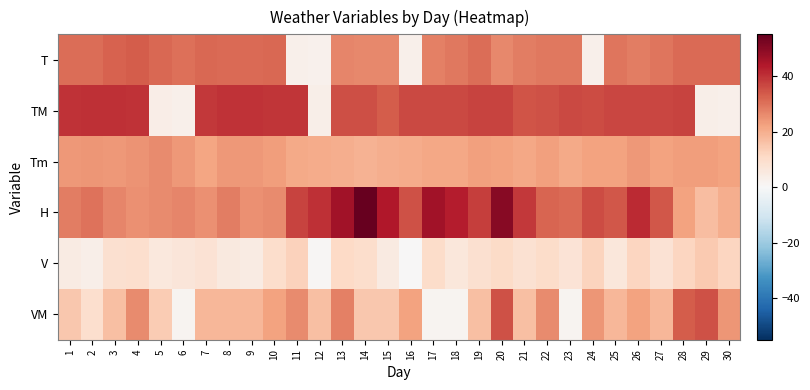

Reading left to right, list all the values displayed in this chart.

T: 1=30.8	2=30.6	3=32.3	4=33.1	5=31.4	6=30.4	7=31.7	8=31.3	9=31.3	10=31.4	11=2.9	12=2.2	13=26.9	14=26.3	15=26.6	16=2.9	17=27.9	18=29.1	19=30.8	20=26.5	21=28.2	22=29.2	23=29.2	24=2.7	25=29.3	26=28.0	27=29.4	28=31.0	29=31.1	30=31.0
TM: 1=39.7	2=40.0	3=40.0	4=39.9	5=3.6	6=3.0	7=39.1	8=39.7	9=39.7	10=39.4	11=39.3	12=3.4	13=35.3	14=35.4	15=33.2	16=36.2	17=36.5	18=36.5	19=37.1	20=37.1	21=34.8	22=35.0	23=36.1	24=36.0	25=36.8	26=36.7	27=36.7	28=37.1	29=3.2	30=3.0
Tm: 1=24.0	2=24.4	3=24.0	4=24.6	5=26.0	6=24.0	7=21.8	8=23.9	9=24.0	10=23.0	11=21.0	12=20.6	13=20.0	14=19.0	15=20.1	16=20.2	17=21.1	18=21.4	19=22.5	20=22.0	21=21.4	22=22.4	23=21.0	24=22.0	25=22.0	26=23.8	27=22.0	28=23.0	29=23.0	30=22.0
H: 1=28.0	2=30.0	3=27.0	4=25.0	5=26.0	6=27.0	7=25.0	8=28.0	9=25.0	10=26.0	11=37.0	12=40.0	13=46.0	14=55.0	15=44.0	16=35.0	17=46.0	18=43.0	19=38.0	20=50.0	21=39.0	22=32.0	23=31.0	24=36.0	25=34.0	26=41.0	27=34.0	28=22.0	29=17.0	30=20.0
V: 1=4.6	2=3.3	3=8.9	4=9.1	5=5.7	6=6.5	7=7.8	8=5.4	9=4.3	10=9.6	11=12.6	12=0.5	13=11.1	14=9.6	15=5.0	16=0.3	17=10.2	18=6.1	19=8.7	20=10.7	21=8.5	22=10.0	23=7.6	24=12.2	25=6.3	26=12.0	27=8.1	28=11.7	29=14.3	30=12.0
VM: 1=14.8	2=9.4	3=16.5	4=25.9	5=14.0	6=1.3	7=18.3	8=18.3	9=18.3	10=22.2	11=25.9	12=16.5	13=27.8	14=14.8	15=14.8	16=22.2	17=1.3	18=1.3	19=16.5	20=35.2	21=16.5	22=25.9	23=1.3	24=24.1	25=18.3	26=22.2	27=18.3	28=33.5	29=35.2	30=24.1